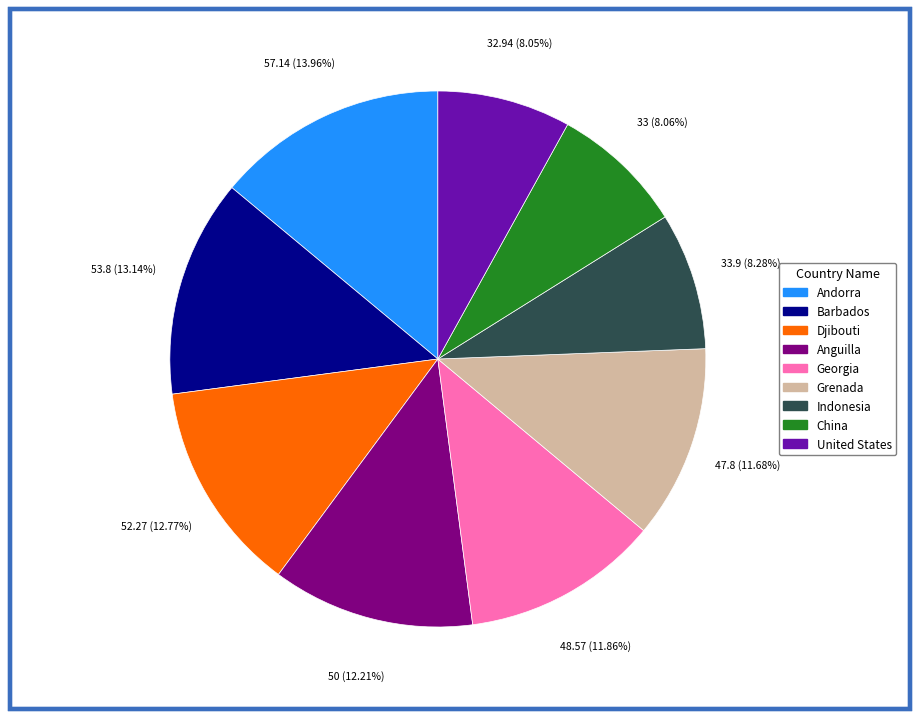

Is there a majority slice in this chart?

No